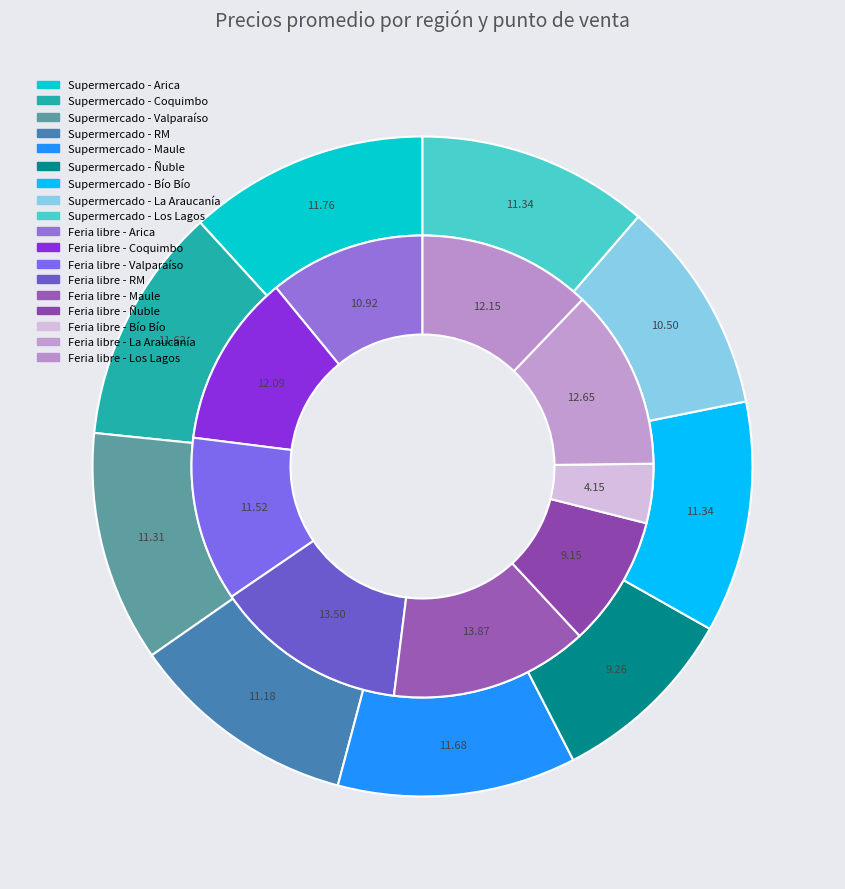

True or false: 10 accounts for 1% of the total.

False